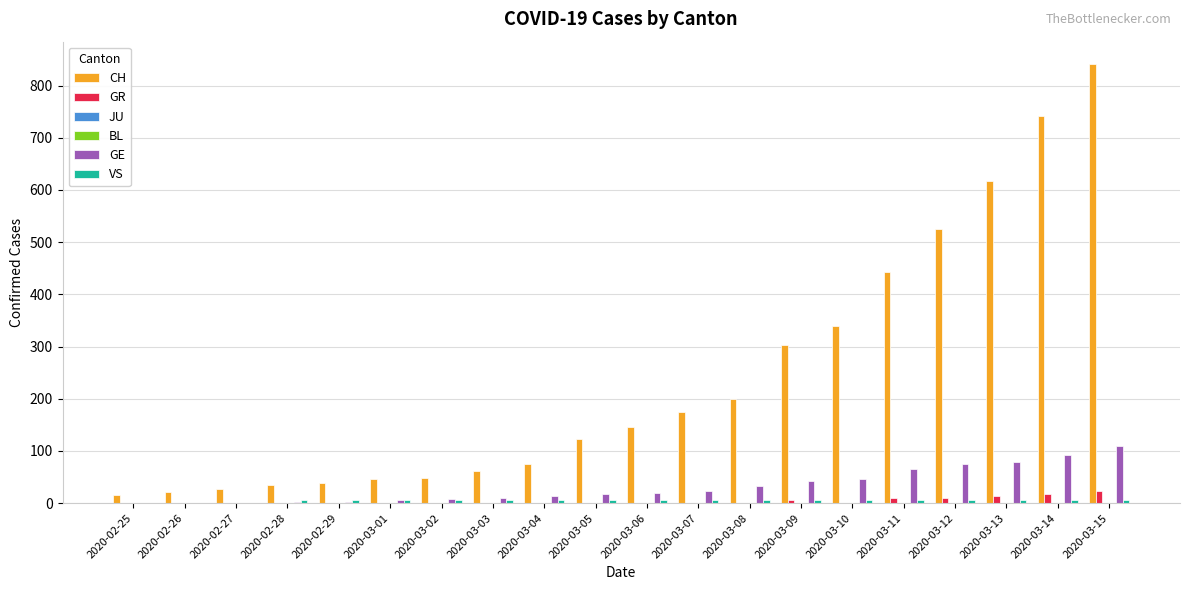

How many data points does each series have?

20